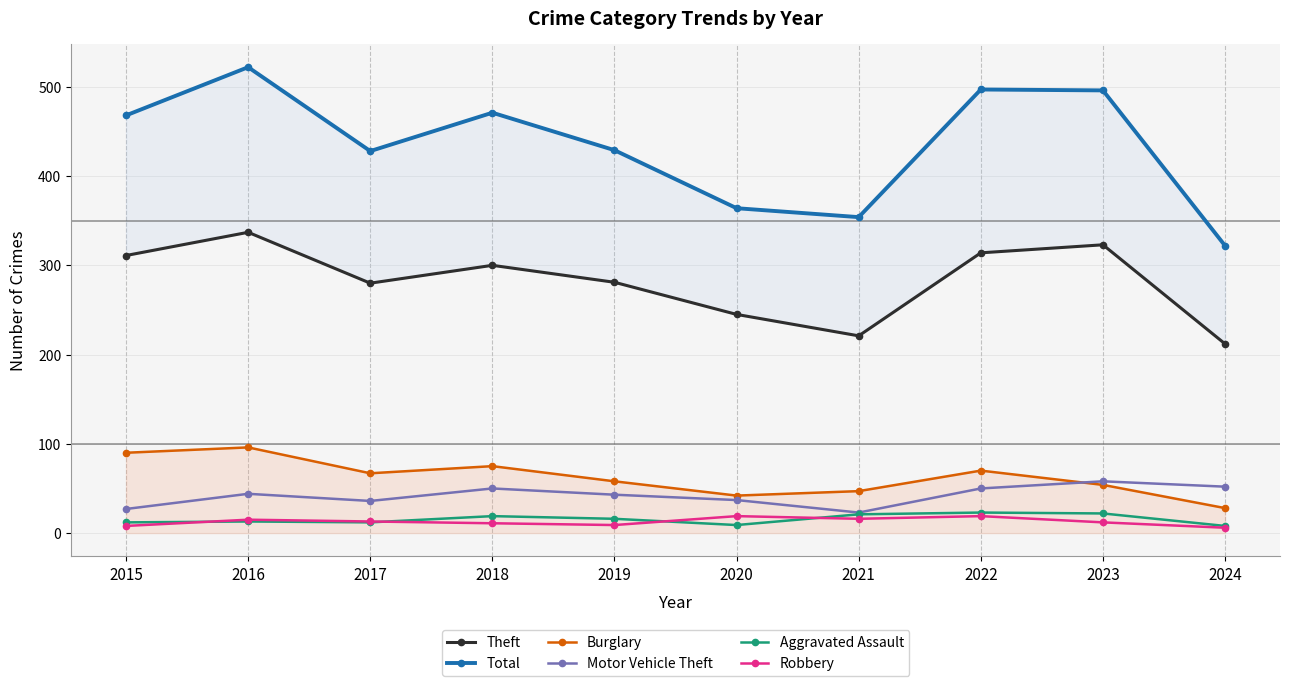

The value of Robbery at 2019 is 13. True or false?

False